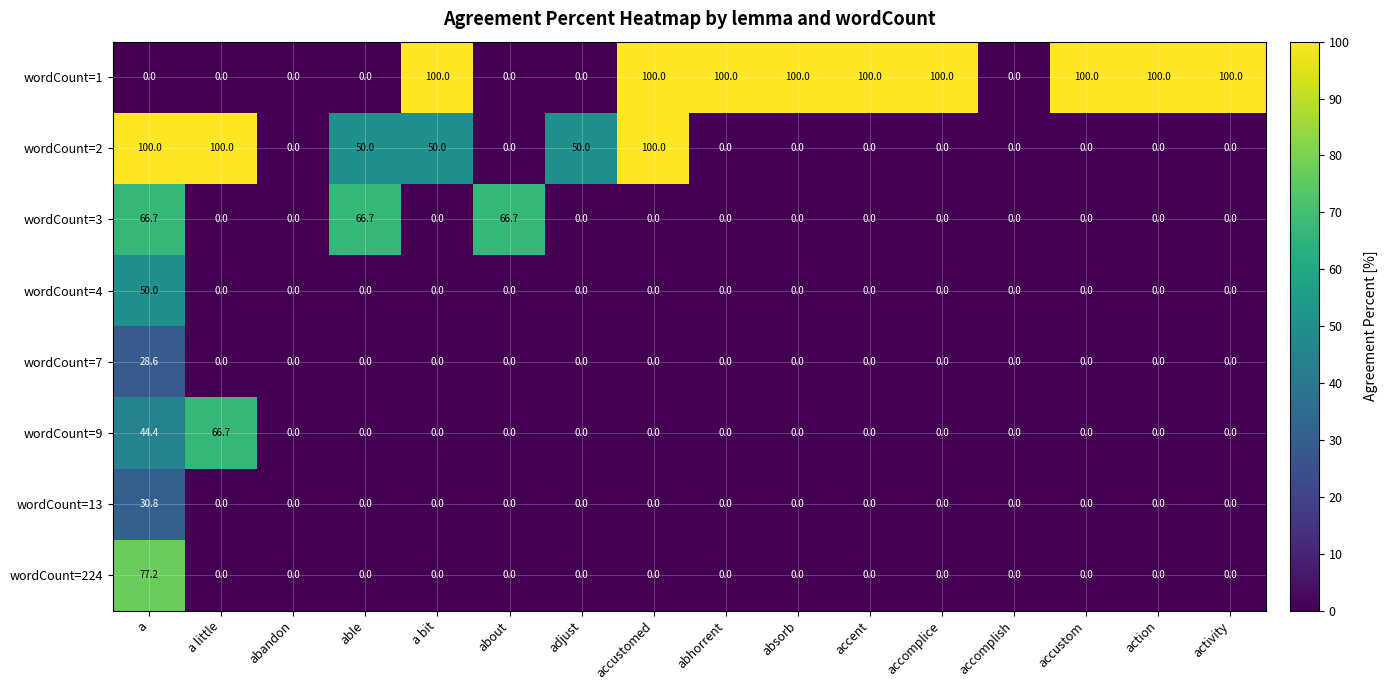

True or false: wordCount=9 has a value of 0.0 at abandon.

True